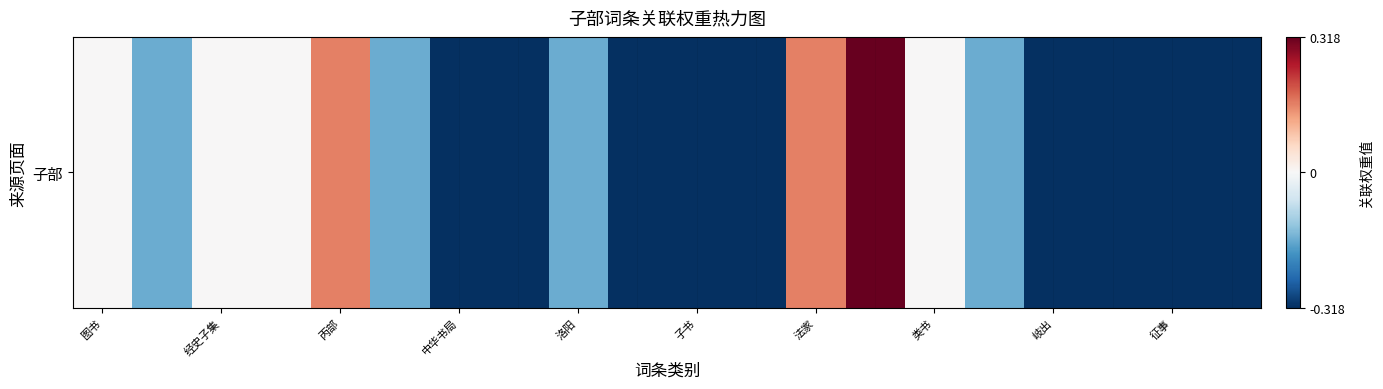

What is the difference between the maximum and minimum values?

0.6